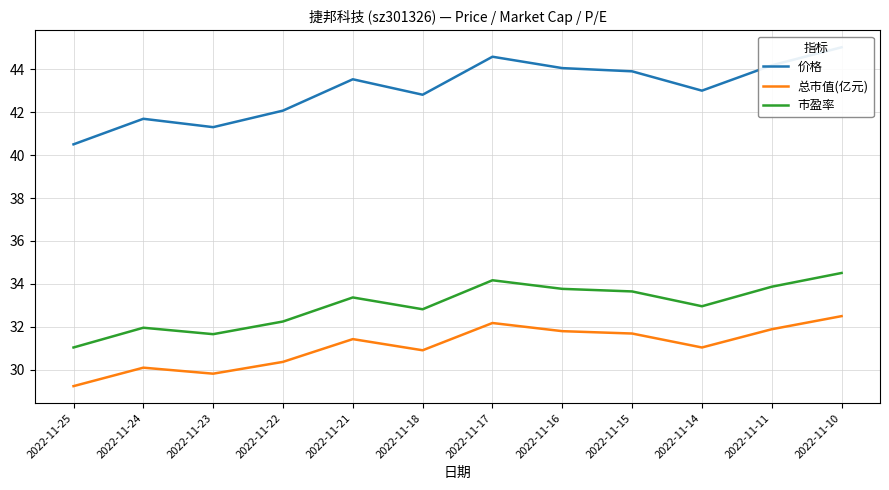

Reading left to right, list all the values displayed in this chart.

价格: 40.5	41.7	41.3	42.1	43.5	42.8	44.6	44.0	43.9	43.0	44.2	45.0
总市值(亿元): 29.2	30.1	29.8	30.4	31.4	30.9	32.2	31.8	31.7	31.0	31.9	32.5
市盈率: 31.0	32.0	31.7	32.2	33.4	32.8	34.2	33.8	33.6	33.0	33.9	34.5